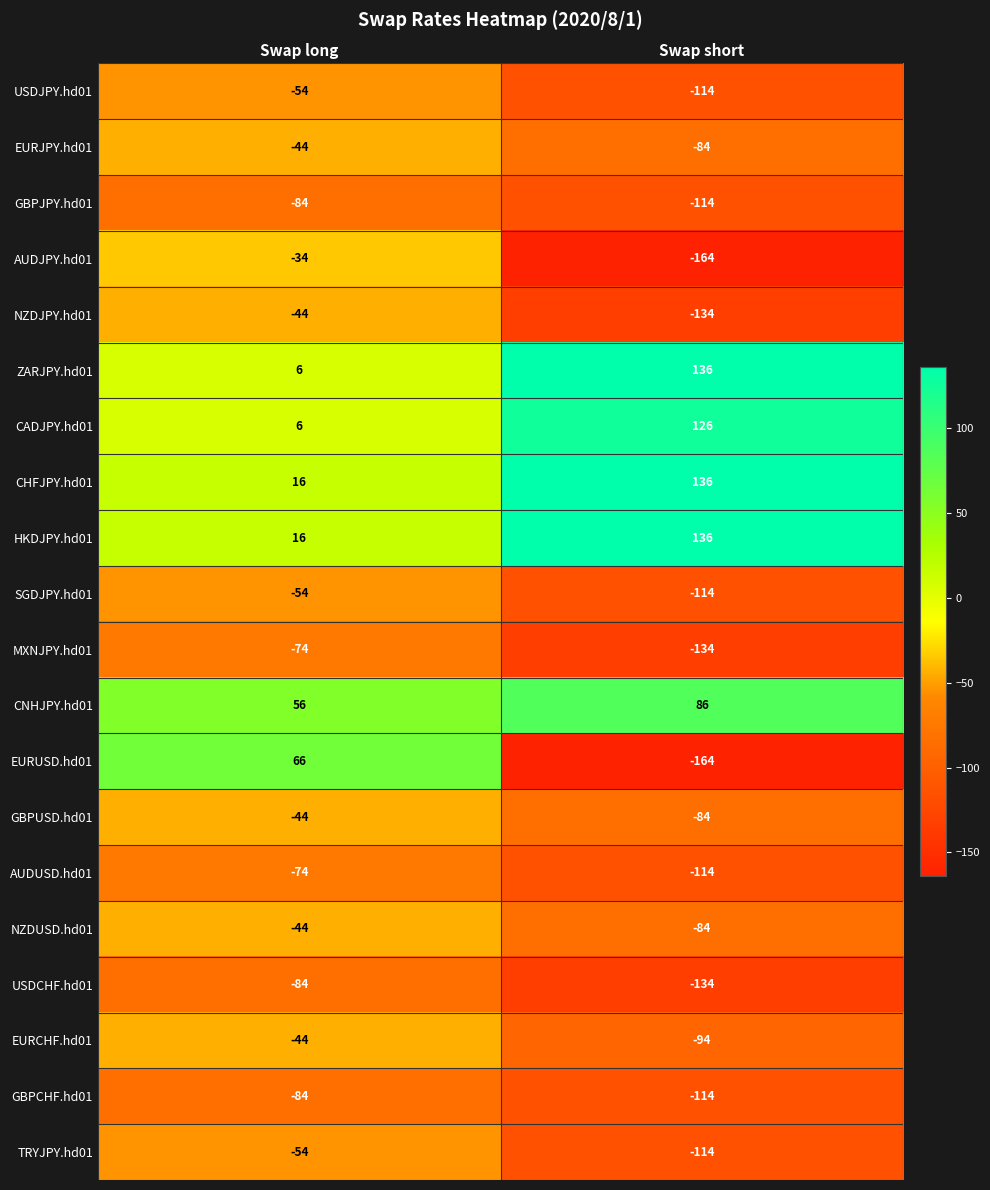

What is the total value across all series at Swap short?

-1140